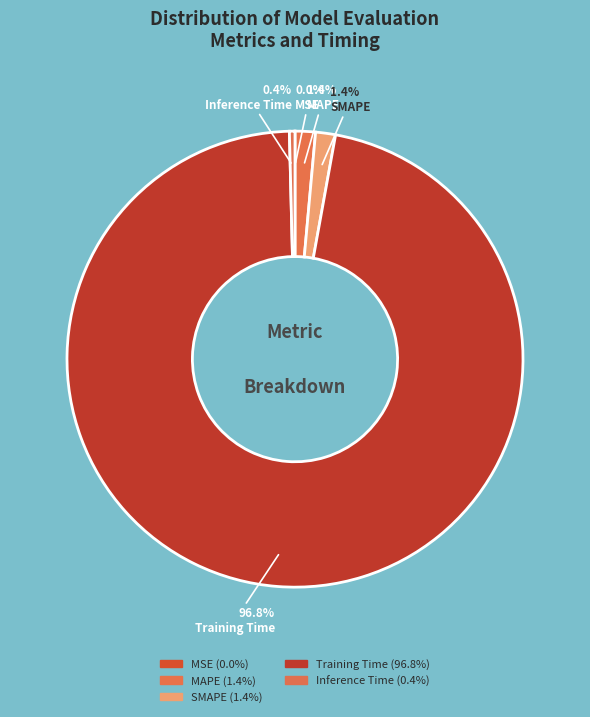

Does Training Time account for over 50% of the chart?

Yes